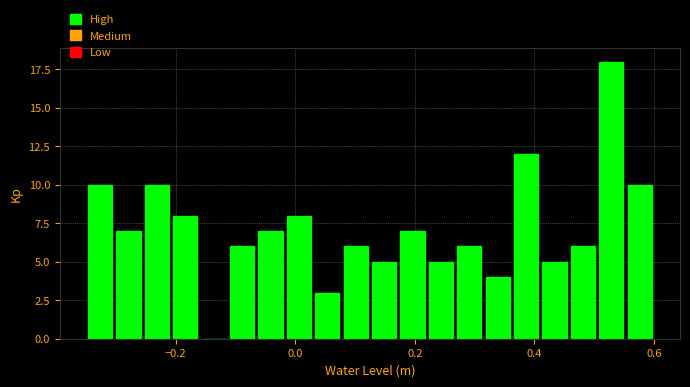

Around what value on the x-axis is the tallest bar? Give the approximate position of its centre, as read against the axis.

0.52